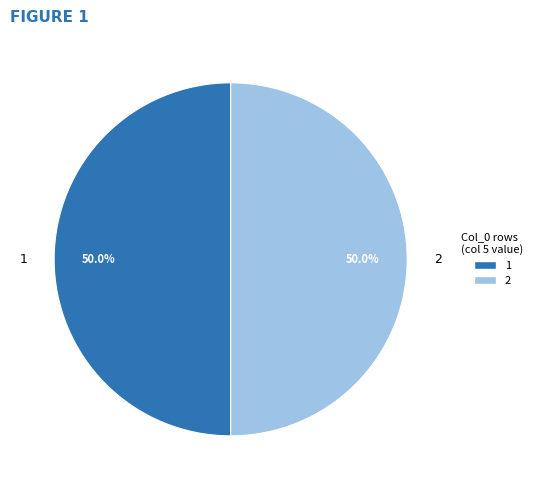

Do 1 and 2 together represent more than half of the pie?

Yes